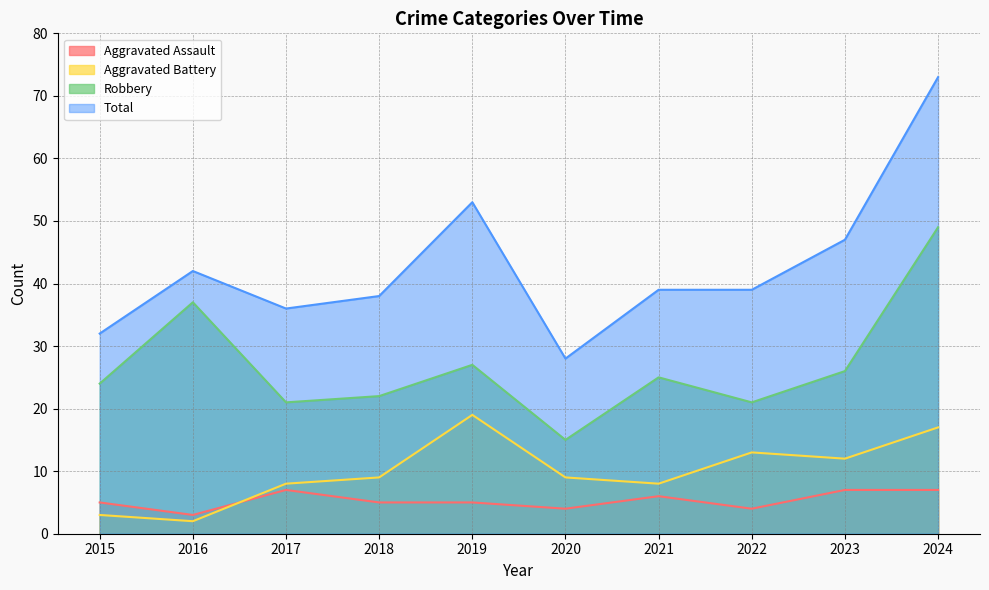

What is the highest value of the Total series?

73